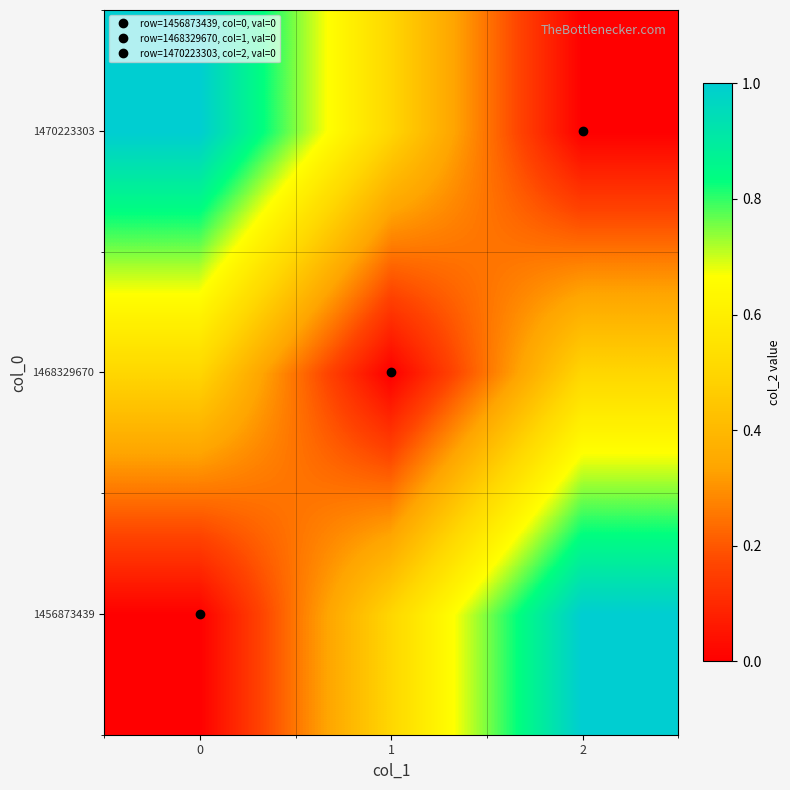

Reading left to right, list all the values displayed in this chart.

1456873439: 0=0.0	1=0.5	2=1.0
1468329670: 0=0.5	1=0.0	2=0.5
1470223303: 0=1.0	1=0.5	2=0.0